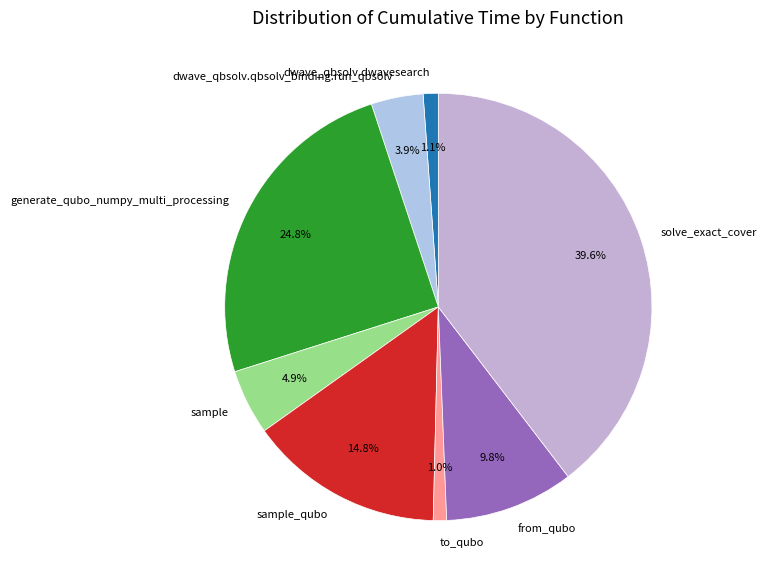

Is it true that dwave_qbsolv.qbsolv_binding.run_qbsolv is 4% of the pie?

True